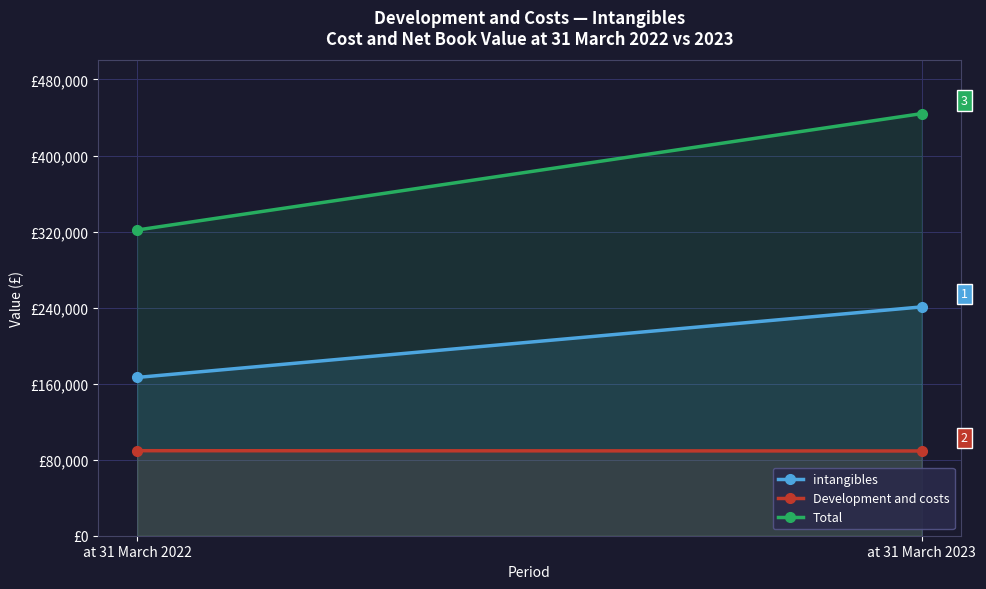

What is the minimum value shown in the chart?

89163